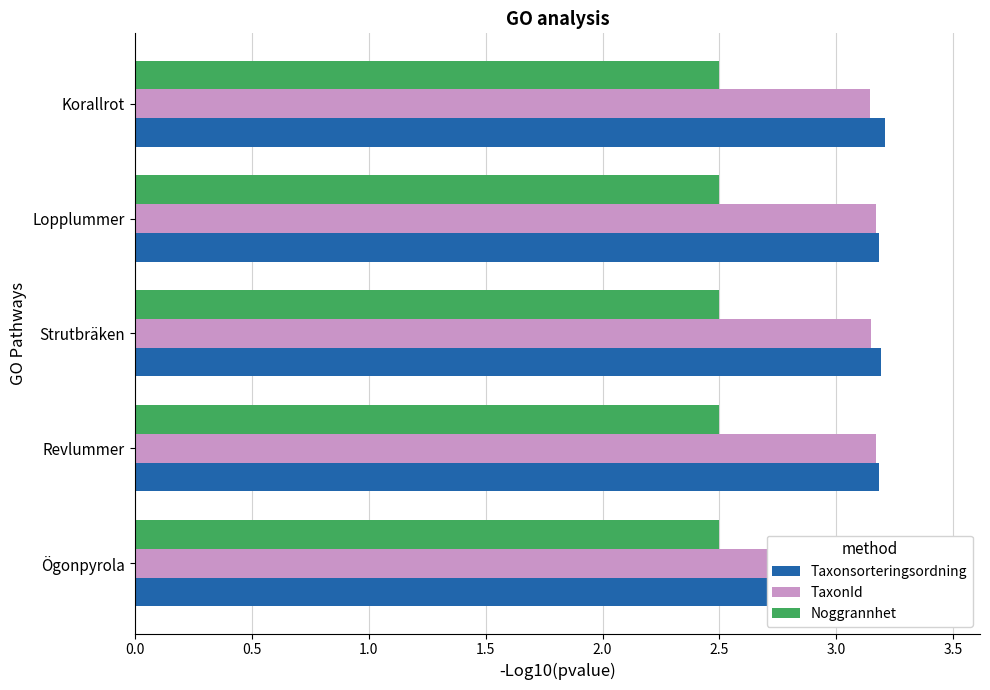

What are all the series names shown in the legend?

Taxonsorteringsordning, TaxonId, Noggrannhet